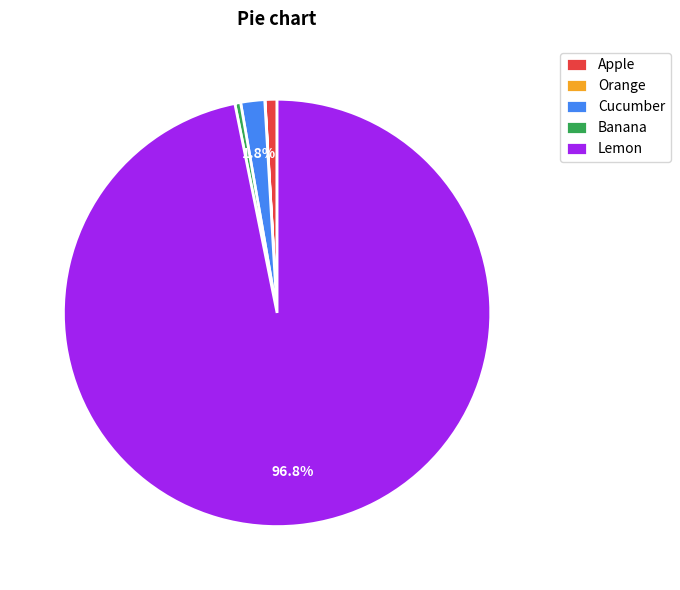

Which slice is the largest?

Lemon